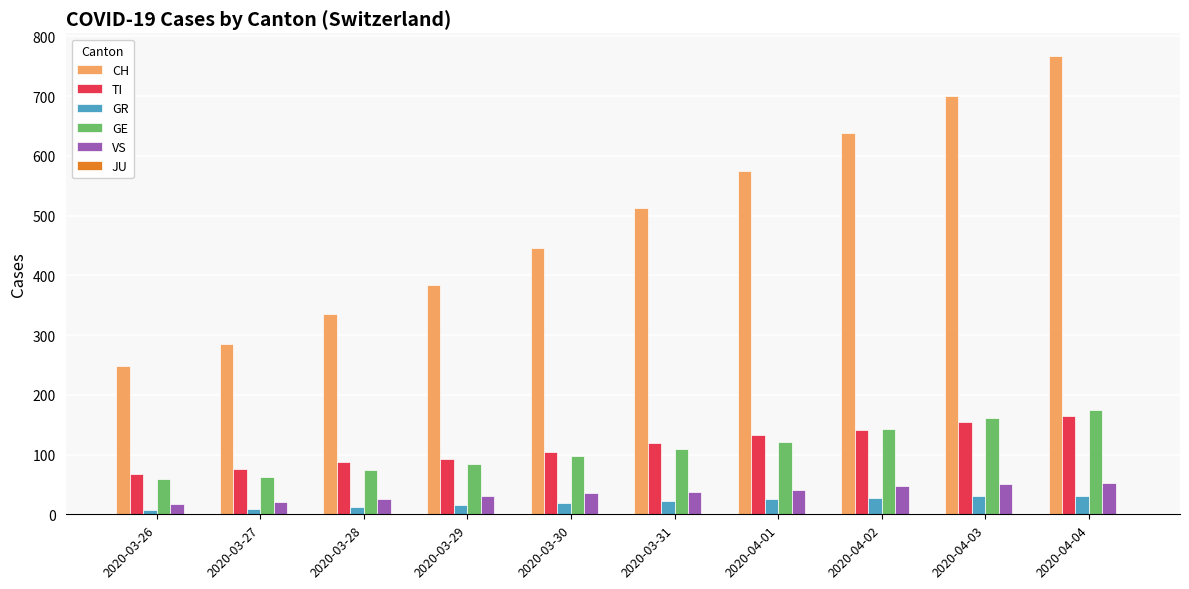

What is the greatest value displayed?

767